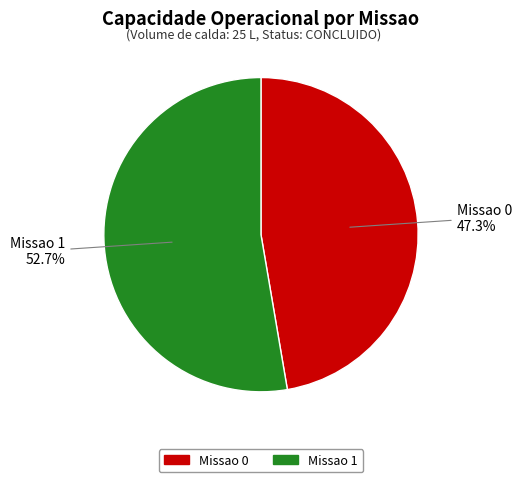

To the nearest percent, what portion does Missao 1 represent?

53%